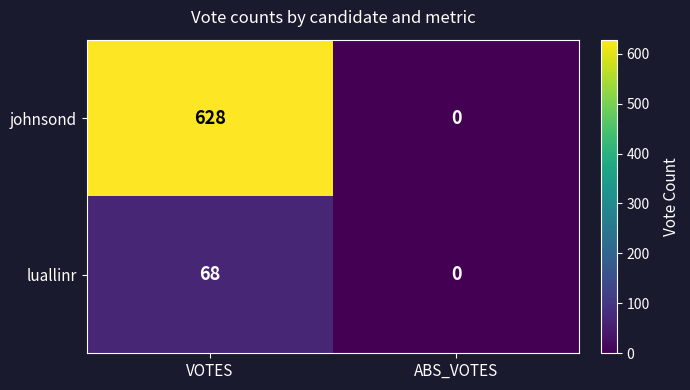

What is the total value across all series at VOTES?

696